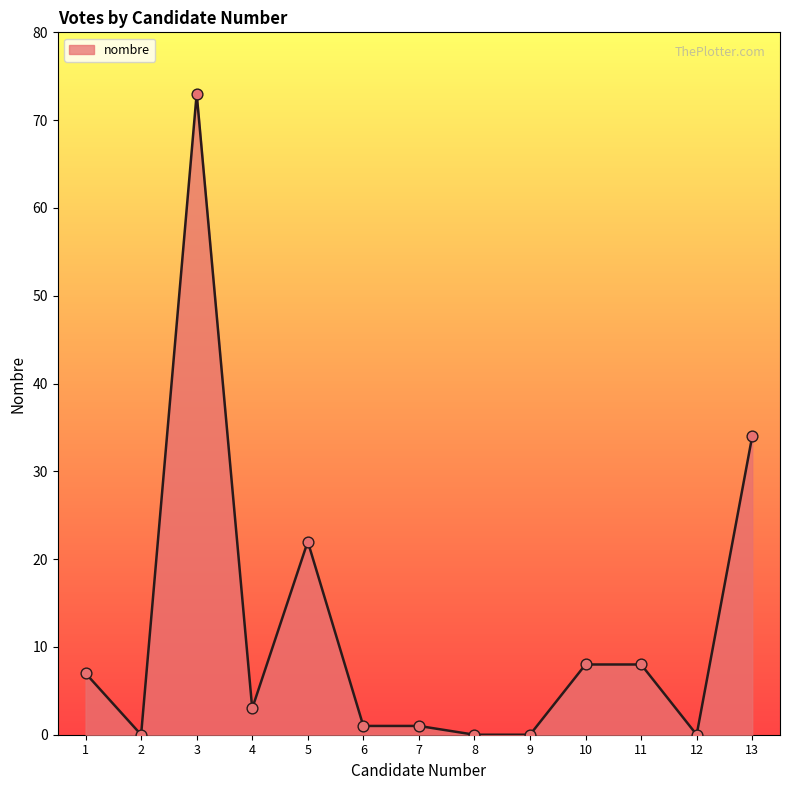

Which has a higher value, 6 or 8?

6